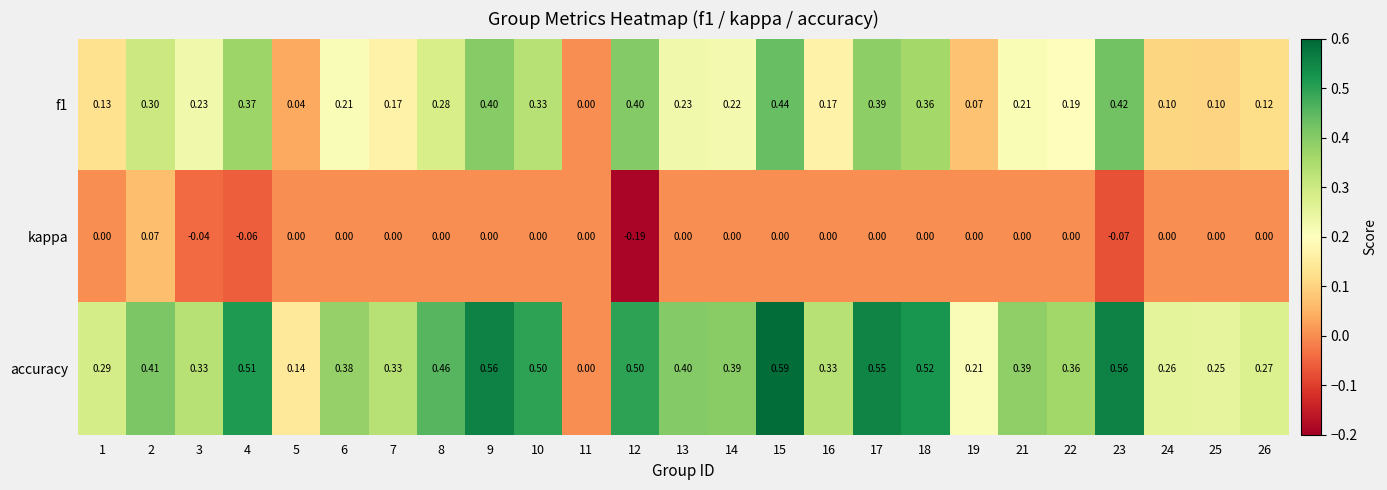

Which series changed the most between 2 and 3?

kappa